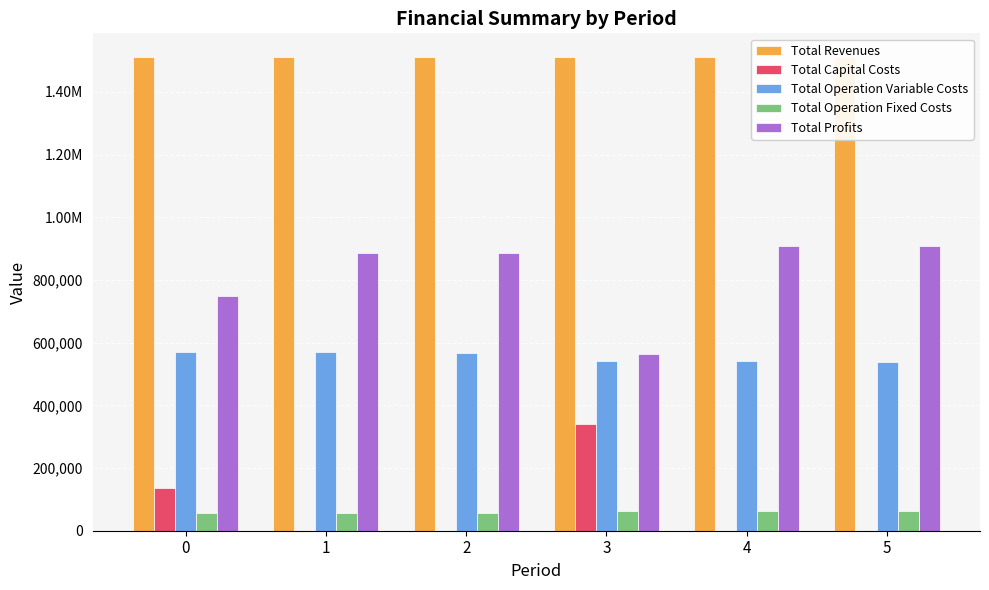

What is the total value across all series at 4?

3022504.9